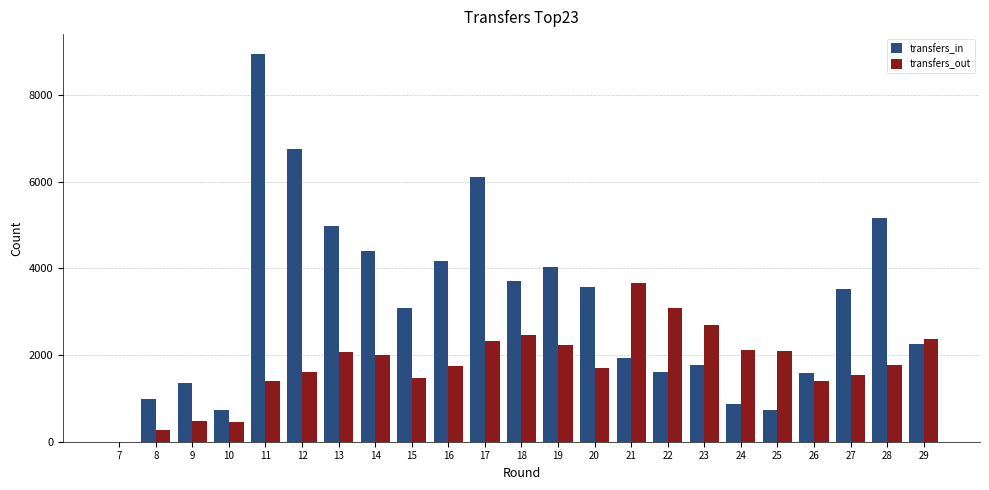

At which category does the chart reach its peak across all series?

11